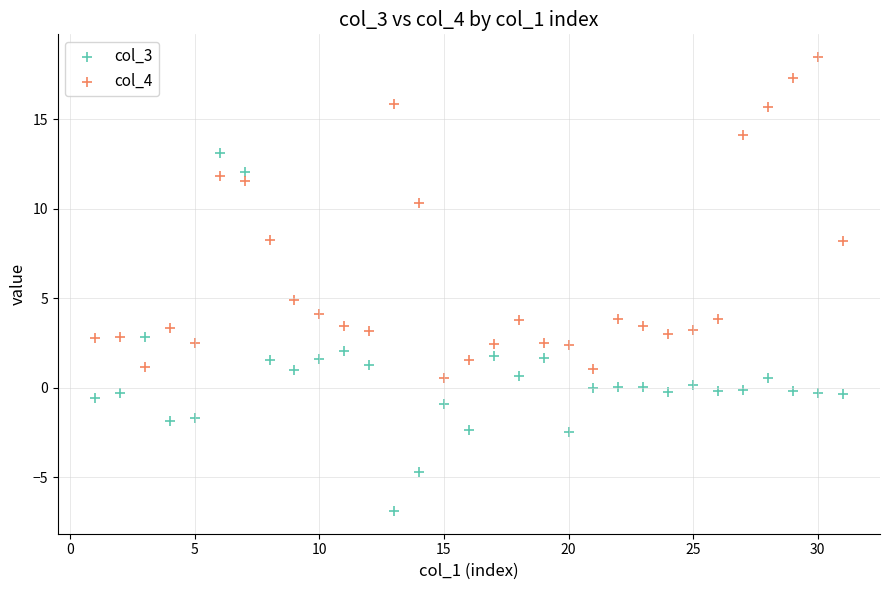

What are all the series names shown in the legend?

col_3, col_4